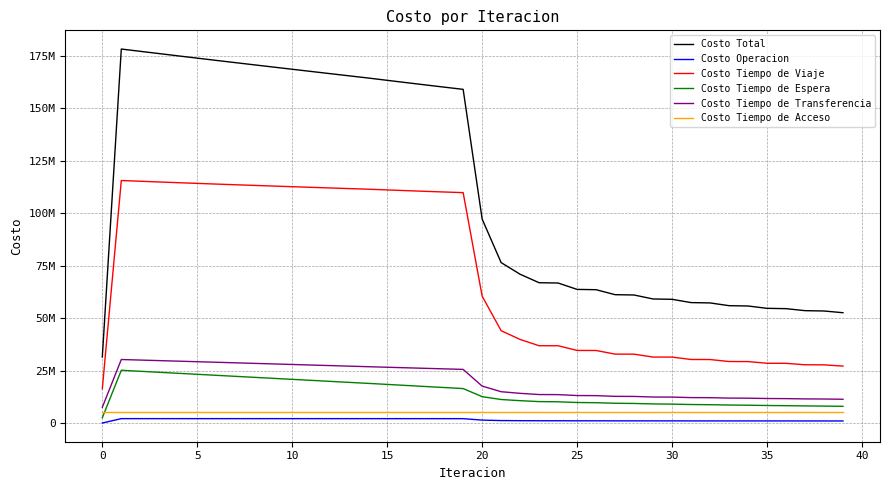

What is the average value of the Costo Tiempo de Espera series?

14599515.2